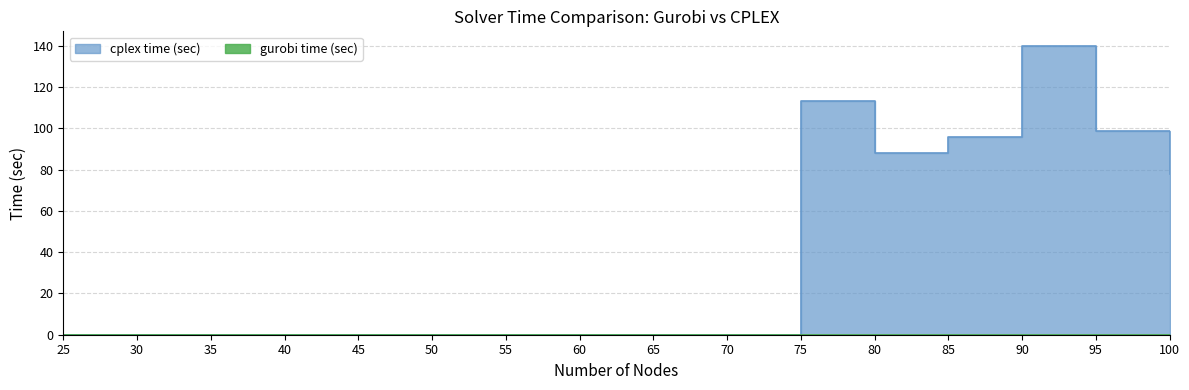

Which category has the lowest value across all series?

35